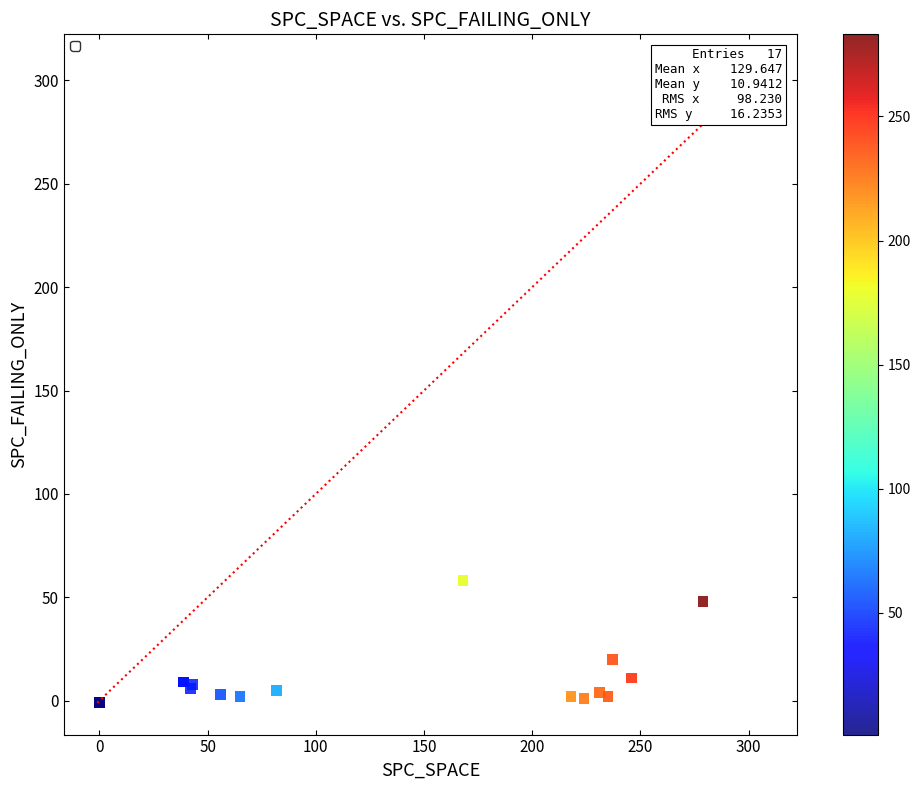

What Y value in the scatter plot is closest to 28?

20